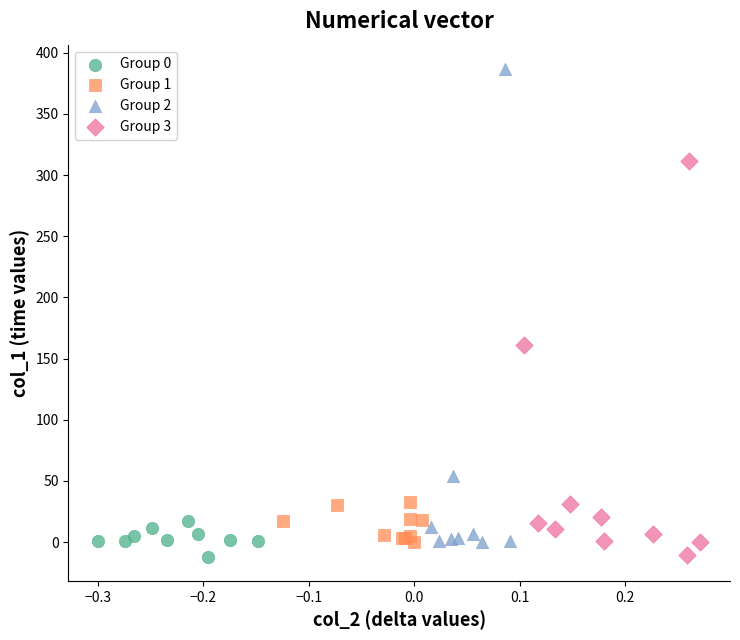

Which series has the widest spread of Y values?

Group 2